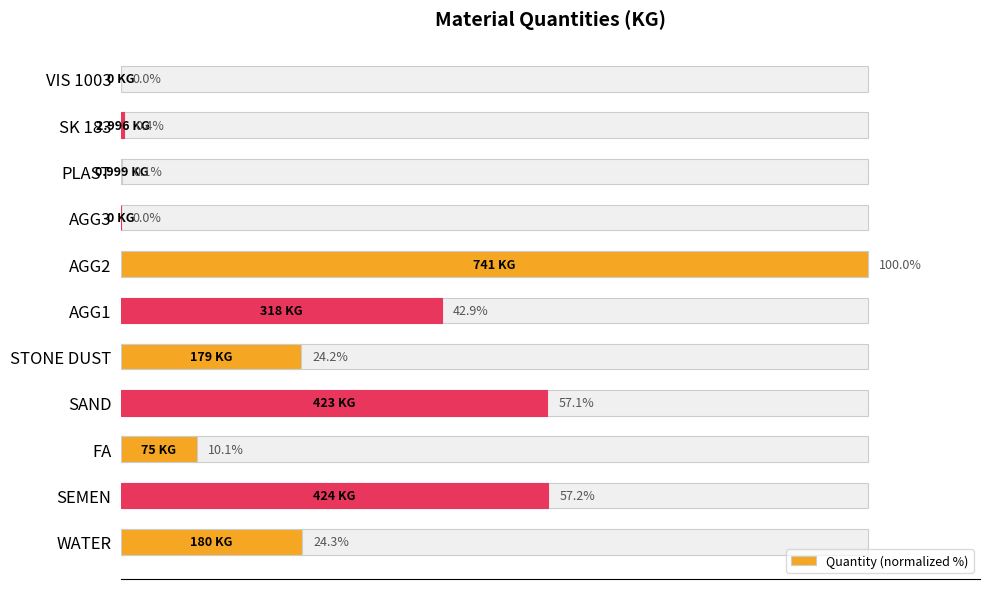

What is the average value?

28.8